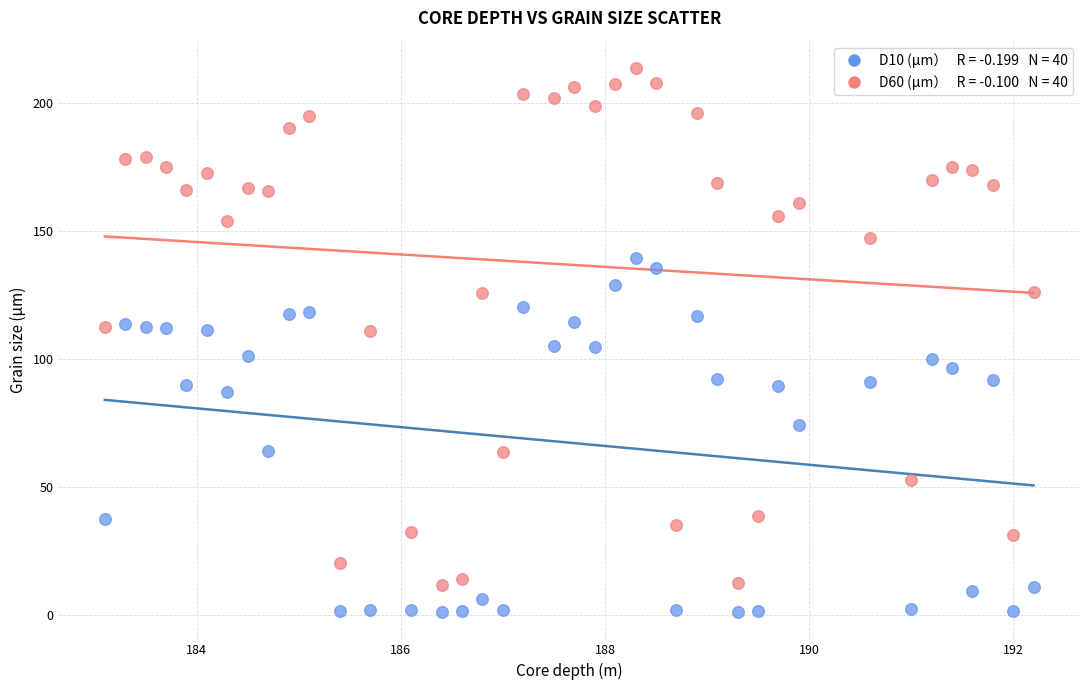

Across all data points, what is the range of Y values (max minus min)?

212.8